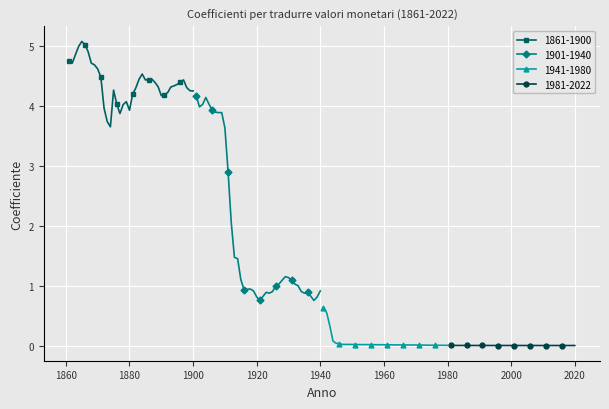

True or false: 1861-1900 has more than 1 points higher than both neighbors.

True